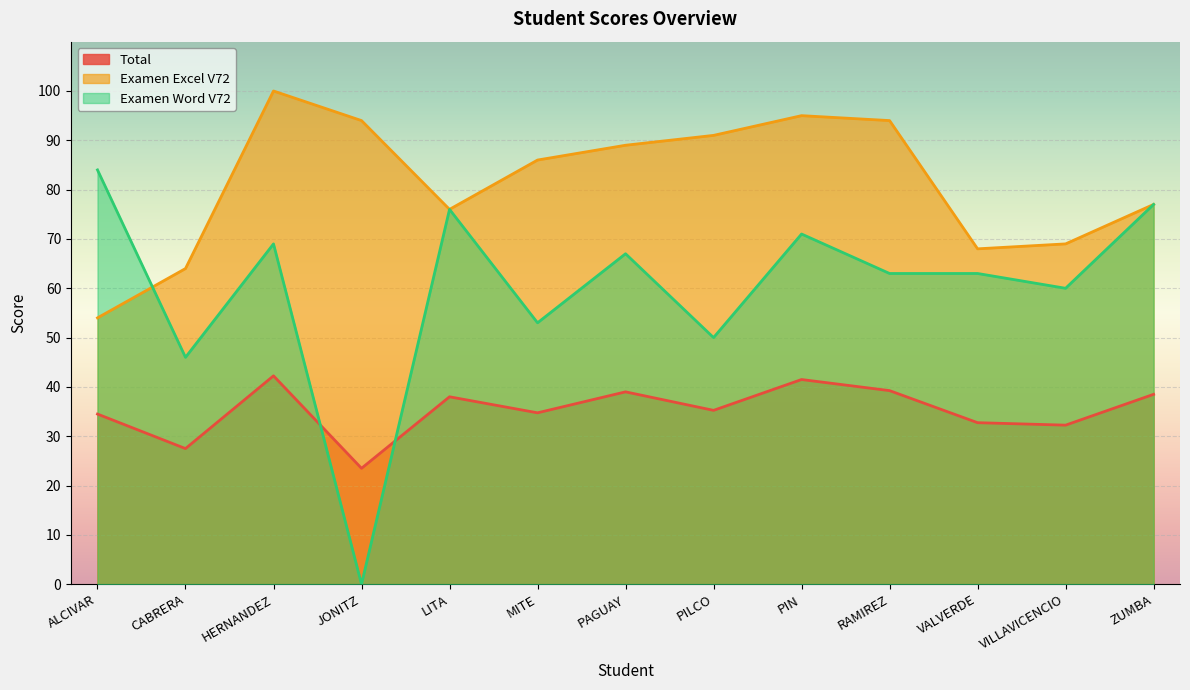

True or false: Examen Excel V72 has more than 1 points higher than both neighbors.

True